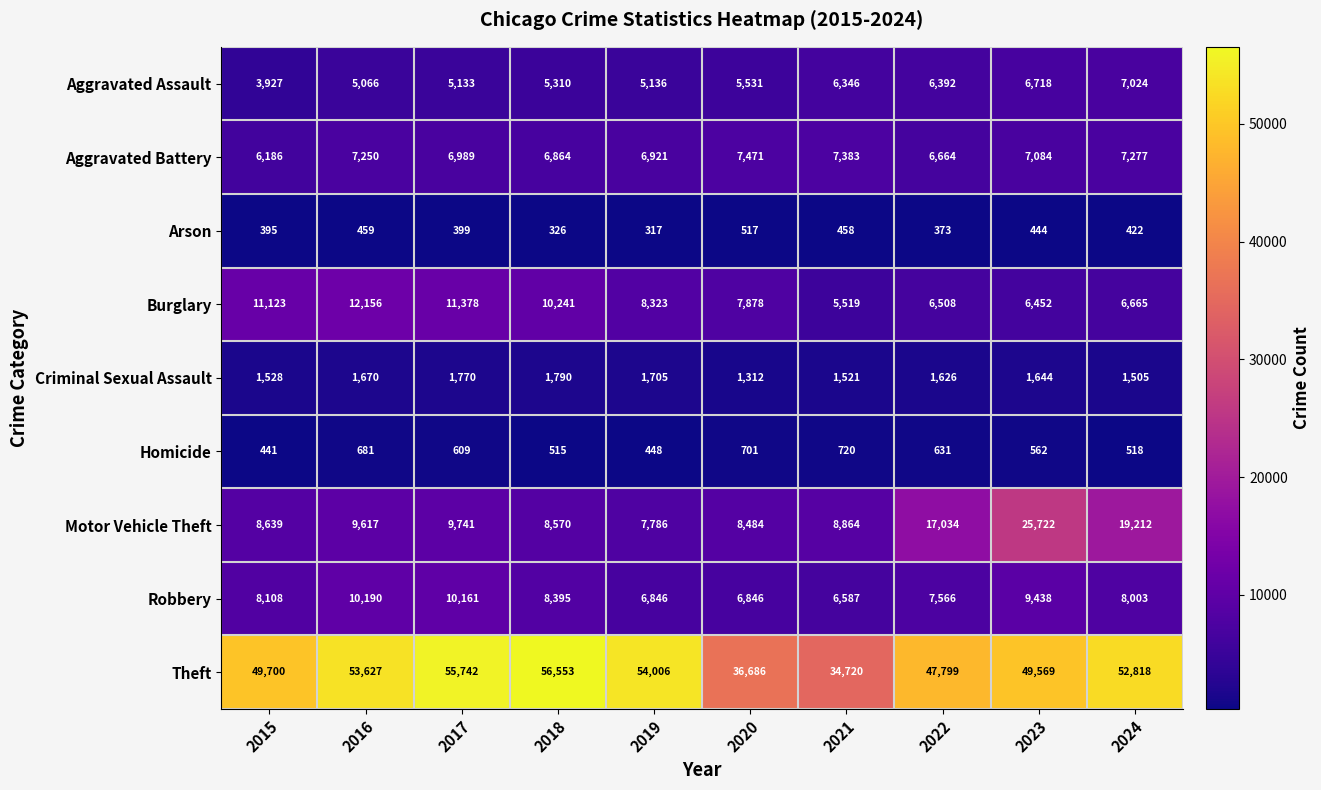

At which category is the sum across all series the highest?

2023